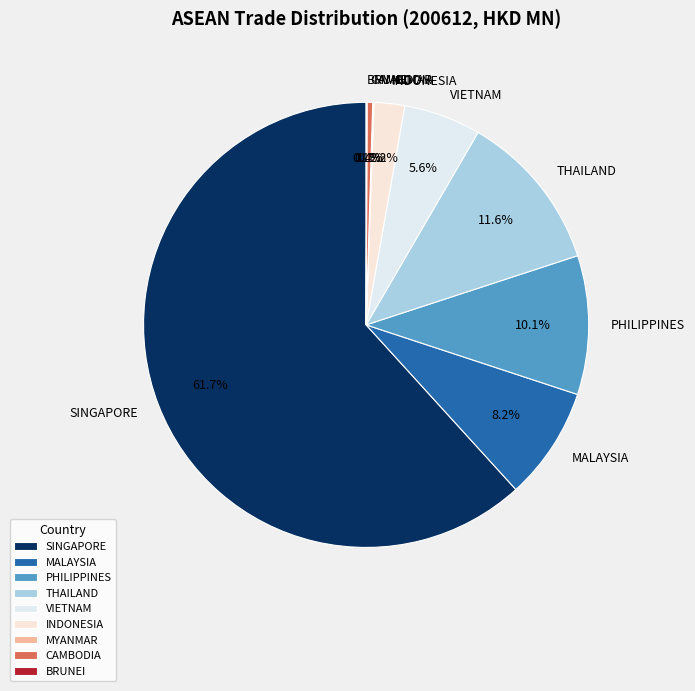

Which slice is the largest?

SINGAPORE